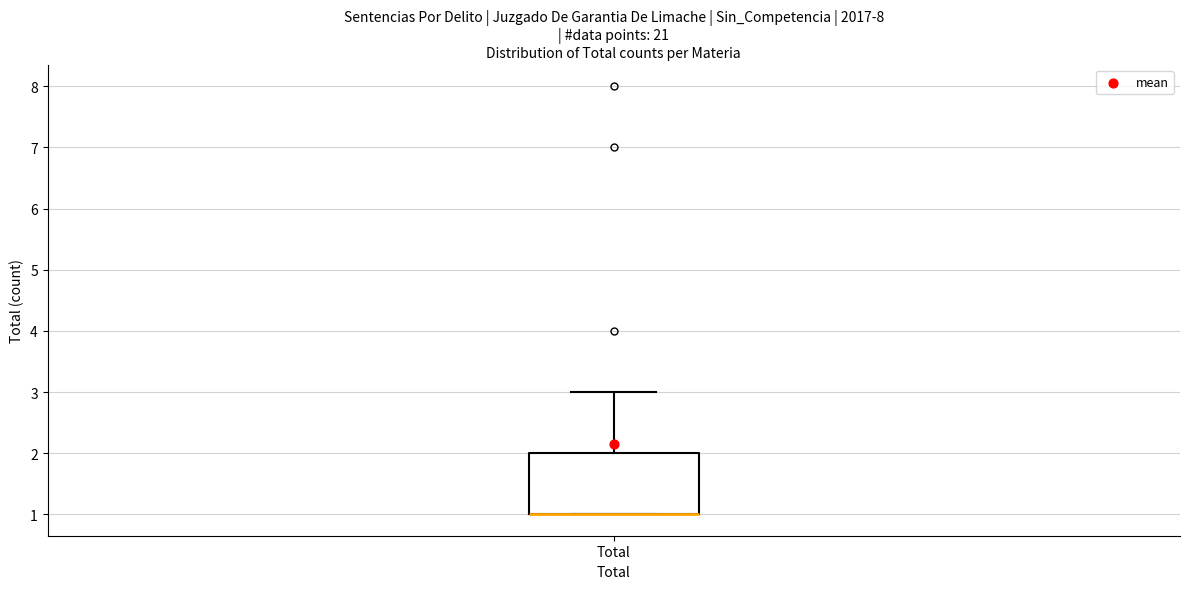

Read this box plot against the y-axis: the position of the median line, the range covered by the box, and the ends of both whiskers. The values are not printed on the chart, so give them approximately, as read against the axis.

median 1 (drawn on the box's lower edge), box 1 to 2, whiskers 1 to 3